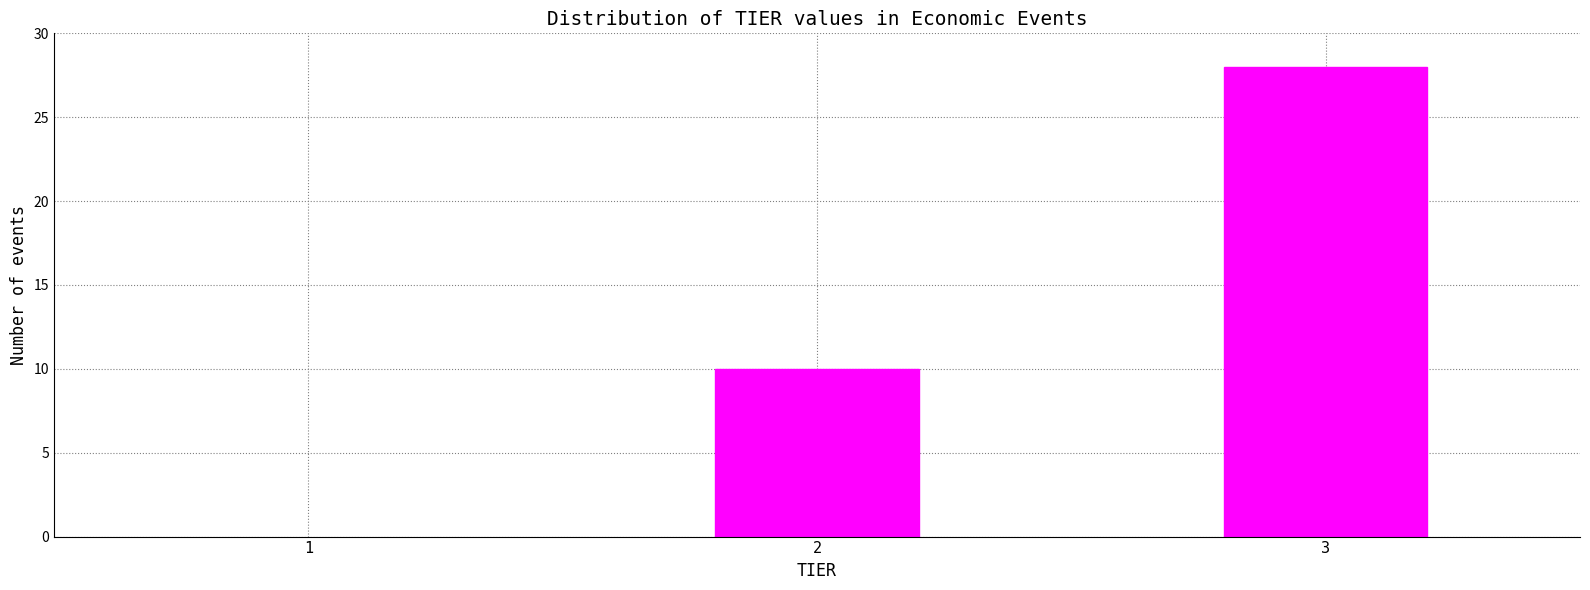

Reading left to right, list all the values displayed in this chart.

2=10	3=28